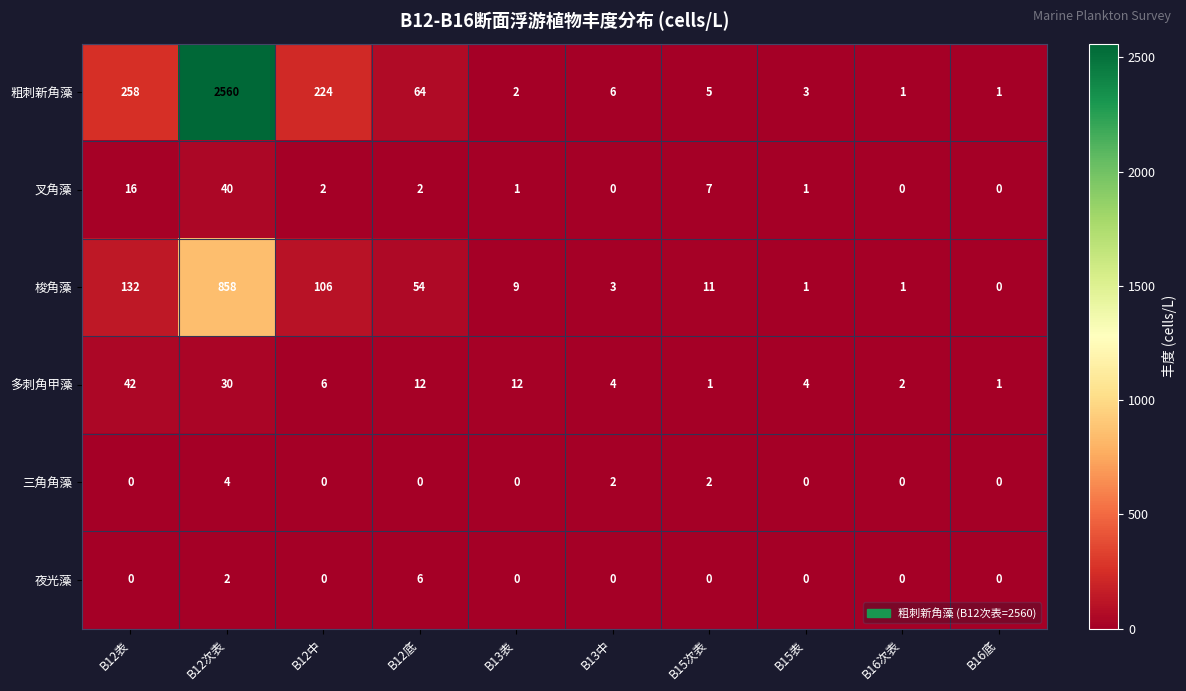

Rank the series by their maximum value, from lowest to highest.

三角角藻, 夜光藻, 叉角藻, 多刺角甲藻, 梭角藻, 粗刺新角藻